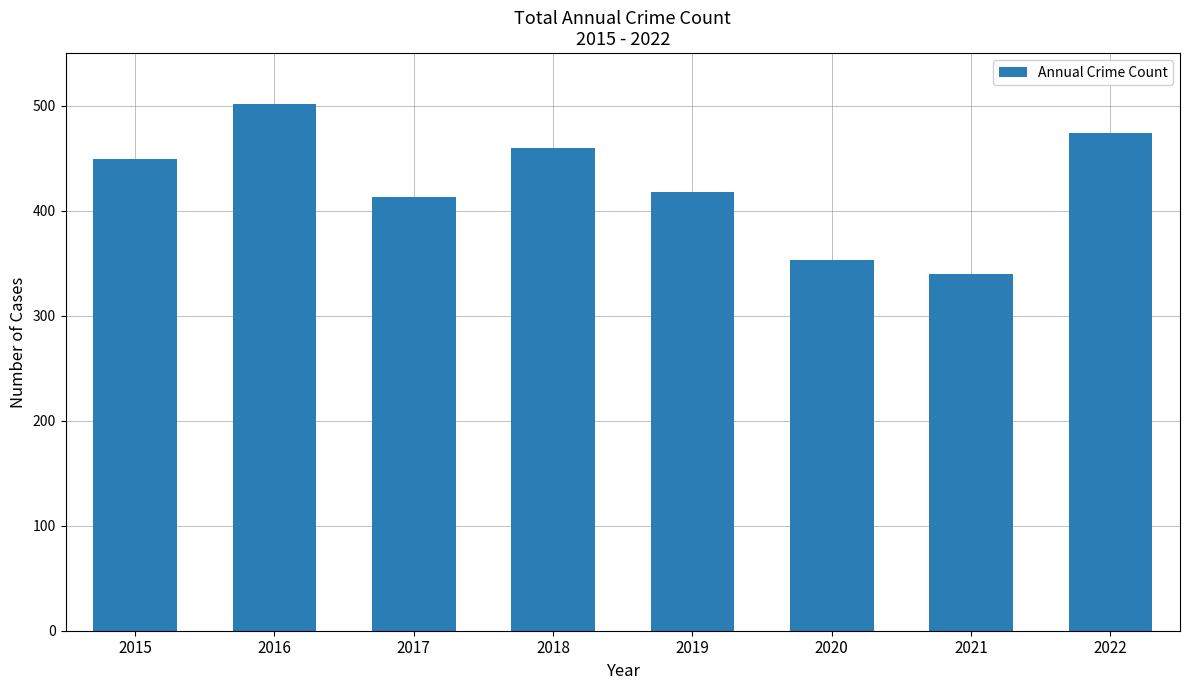

What is the ratio of the value at 2018 to the value at 2019?

1.1